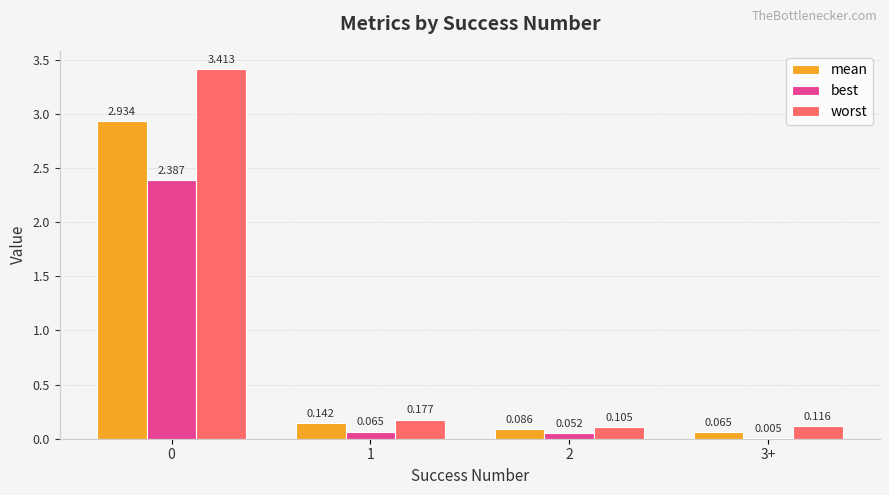

Between 0 and 1, which series saw the biggest shift?

worst